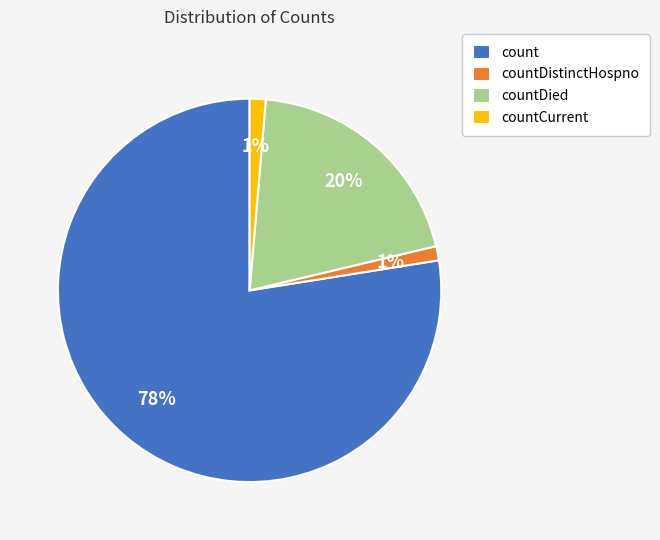

Which has a higher value, countDistinctHospno or countDied?

countDied